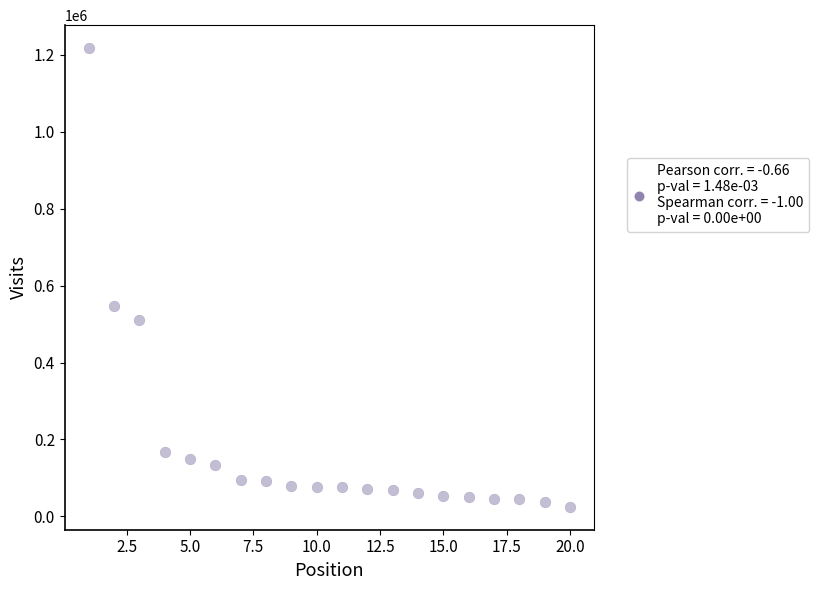

What is the range of Y values (max minus min)?

1192863